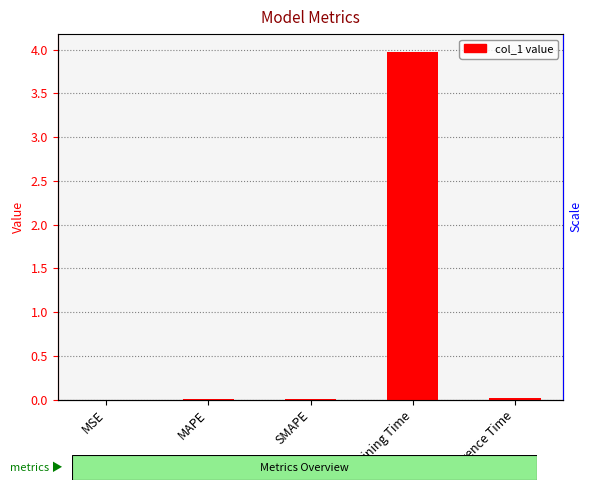

The value at Training Time is 6.7. True or false?

False